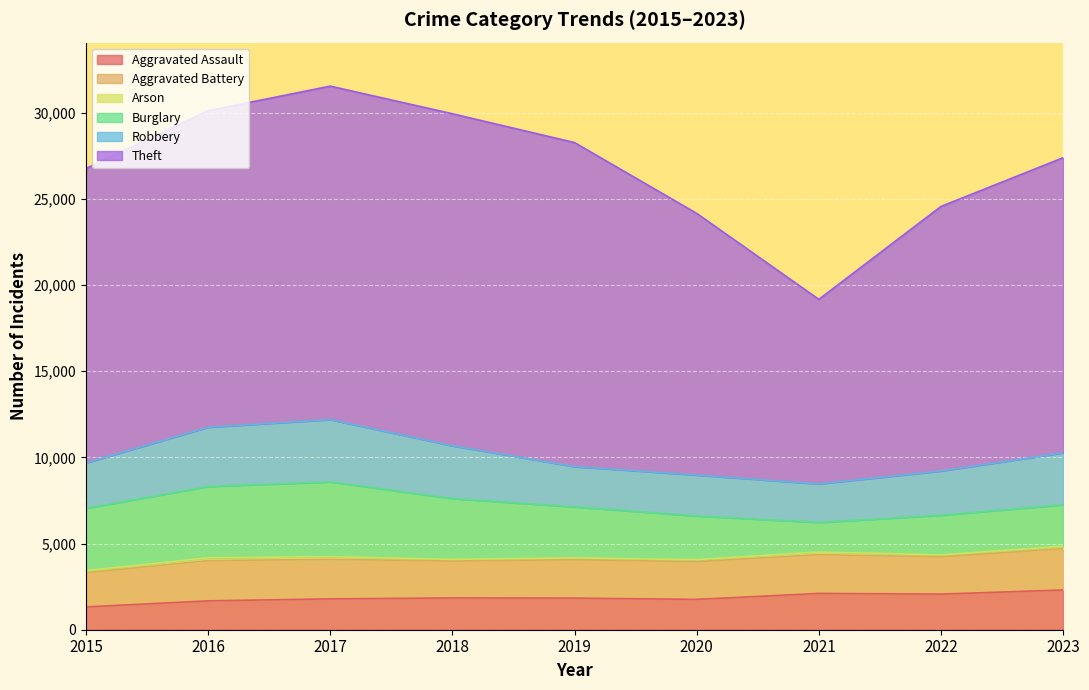

Count the number of categories in the chart.

9